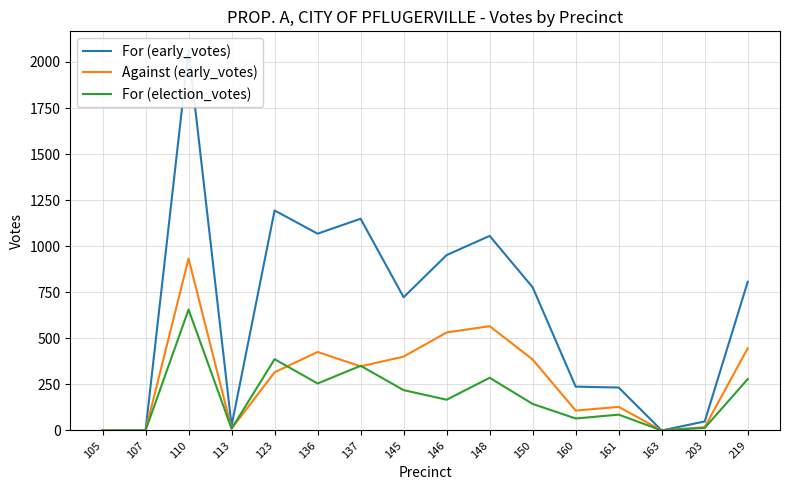

Which series has the largest range (max minus min)?

For (early_votes)